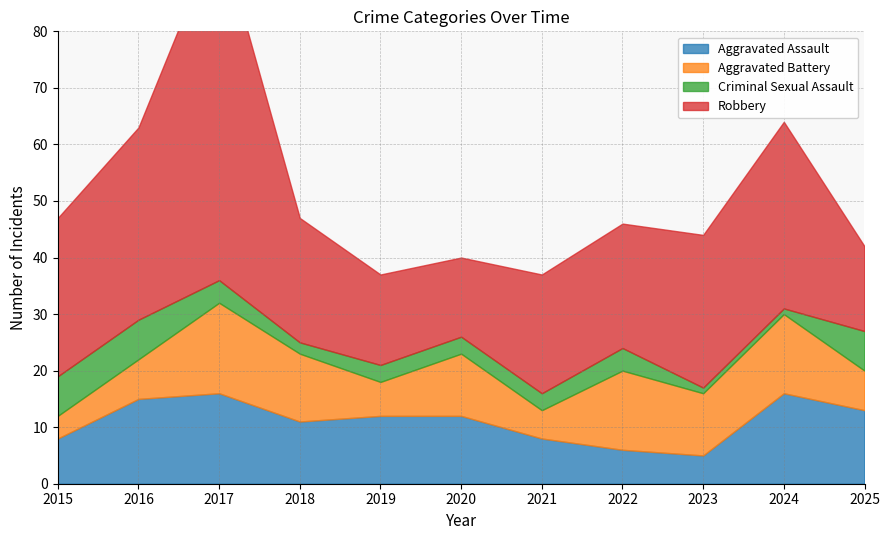

What are all the series names shown in the legend?

Aggravated Assault, Aggravated Battery, Criminal Sexual Assault, Robbery